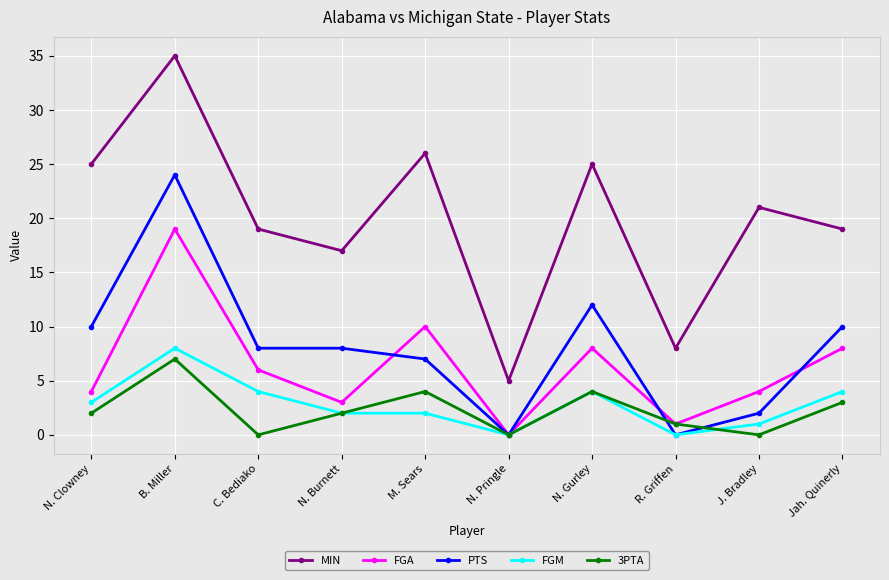

What is the sum of the 3PTA values at N. Clowney and J. Bradley?

2